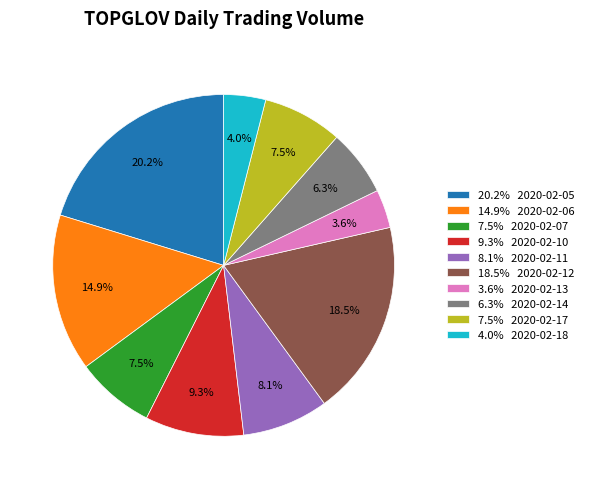

Is there any slice that represents more than half of the pie?

No